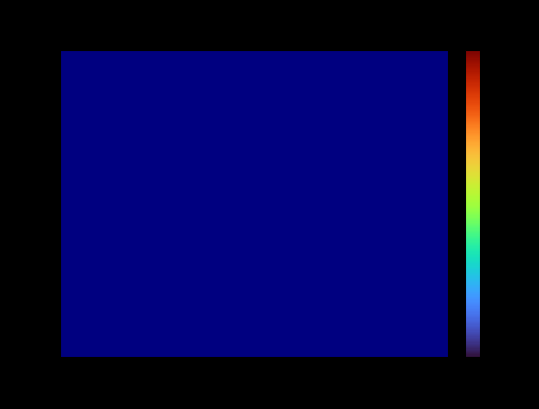

Is the value of 188 at 119 greater than the value of 107 at 60?

No